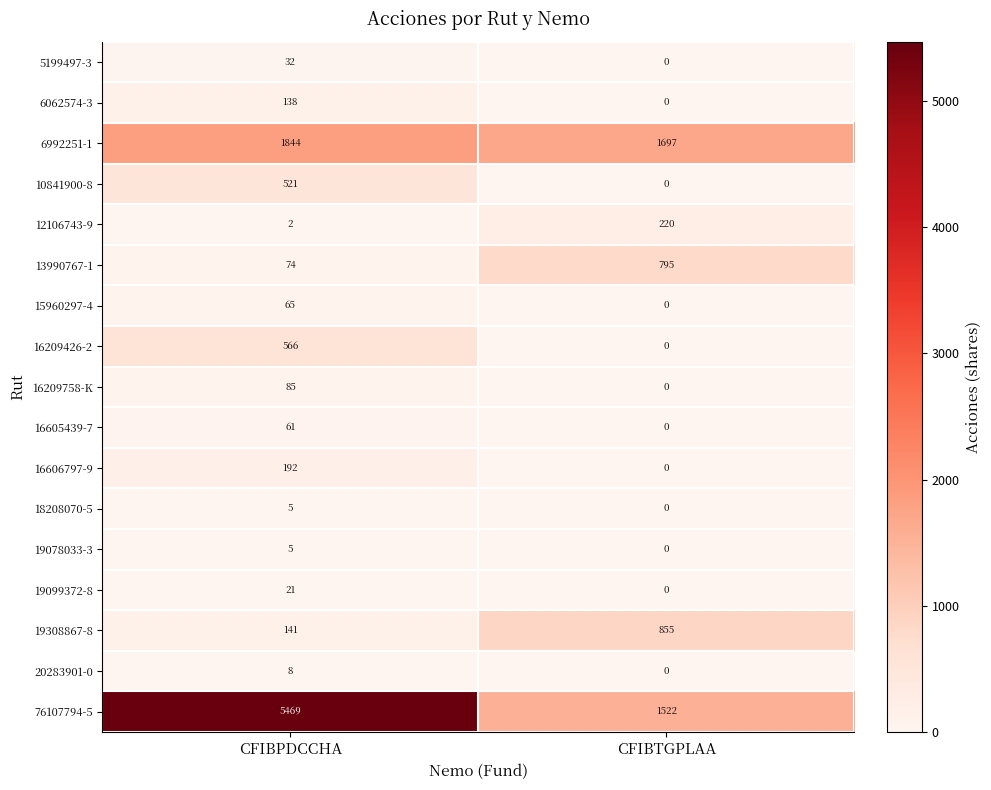

What is the total value across all series at CFIBTGPLAA?

5089